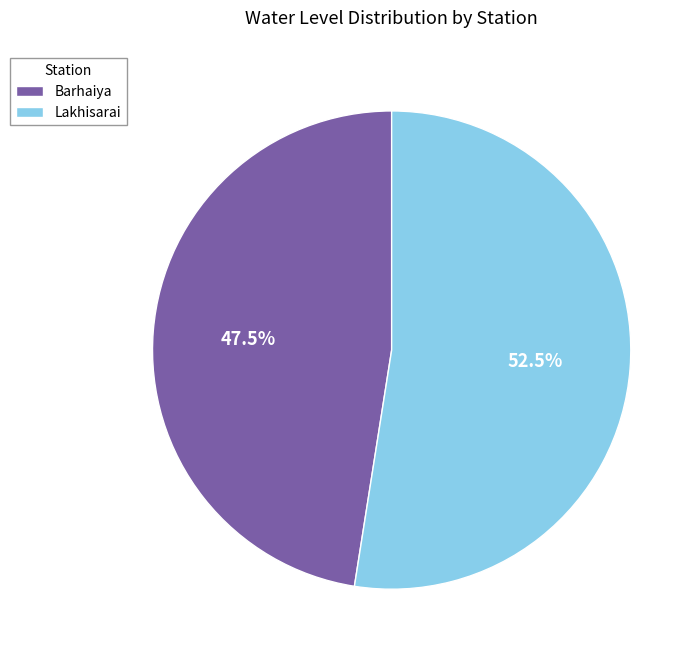

Combined, do Barhaiya and Lakhisarai account for over 50%?

Yes